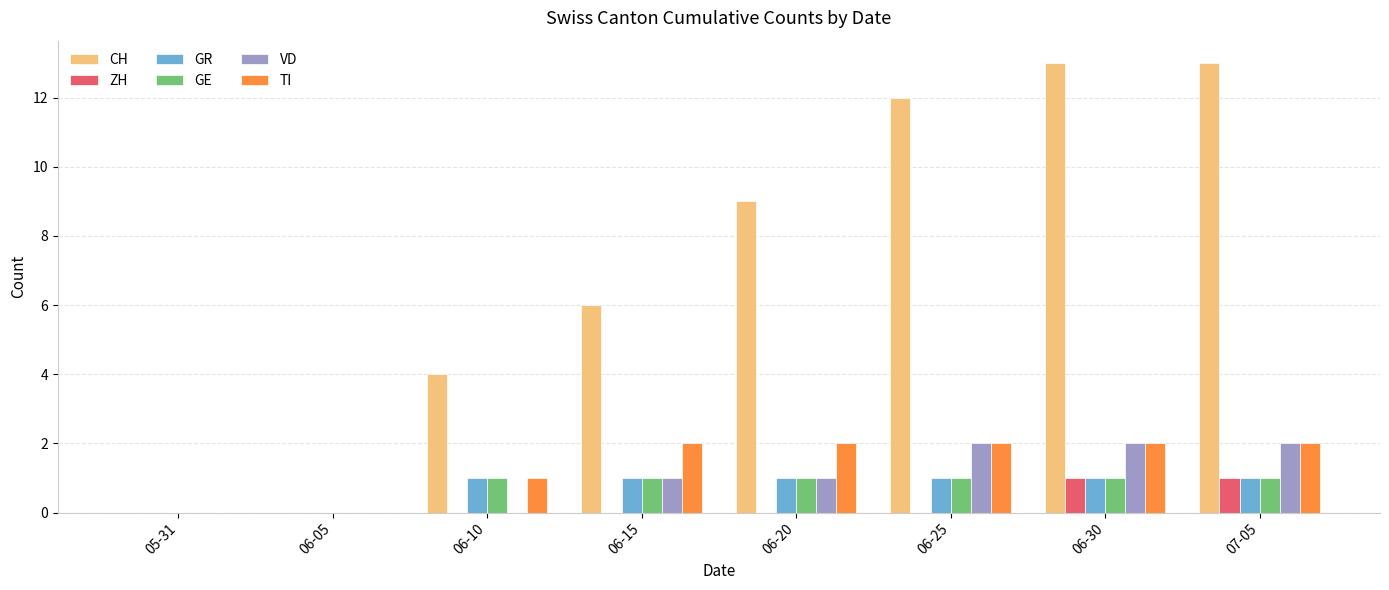

Is it true that CH equals -8 at 06-05?

False